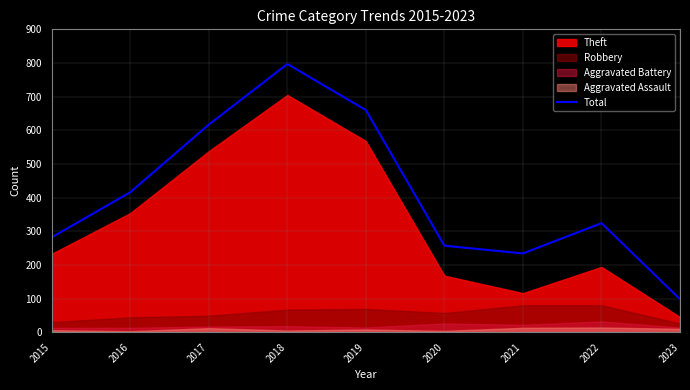

Does the chart display data point markers on the line(s)?

No